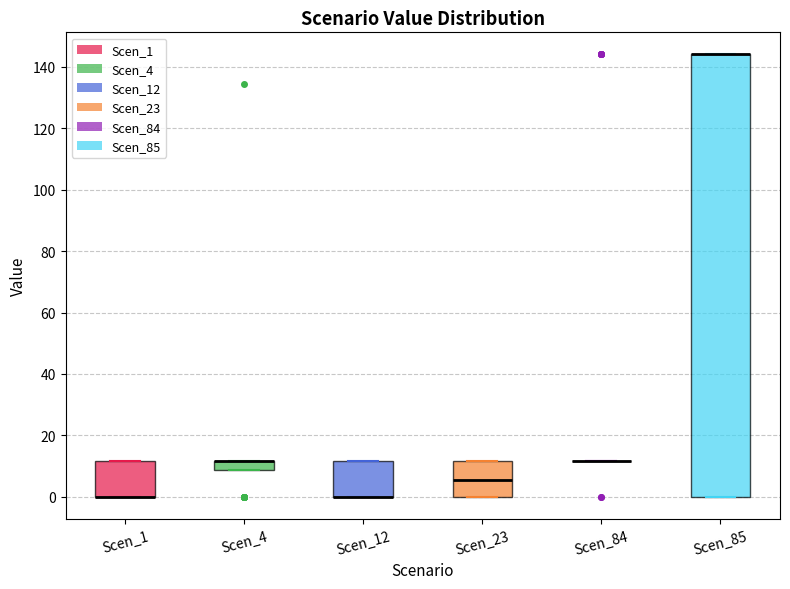

Comparing the boxes themselves (not the whiskers), which one is the tallest?

Scen_85